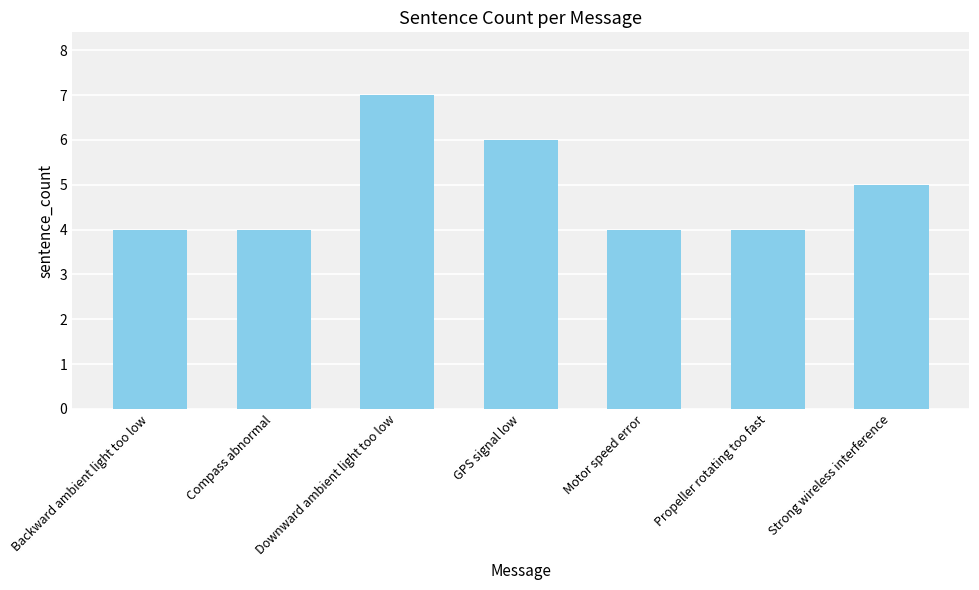

Reading left to right, what are all the values shown in this chart?

Backward ambient light too low=4	Compass abnormal=4	Downward ambient light too low=7	GPS signal low=6	Motor speed error=4	Propeller rotating too fast=4	Strong wireless interference=5